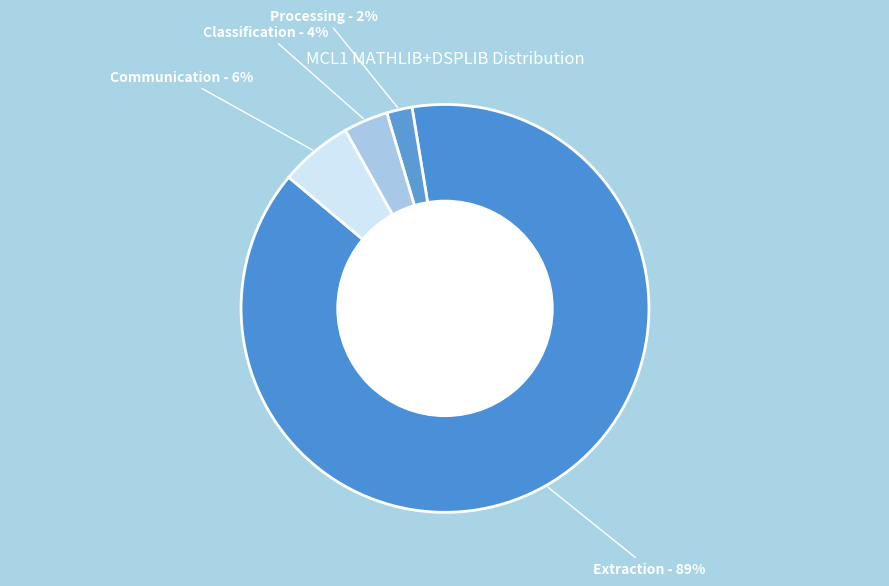

Which category accounts for the majority?

Extraction